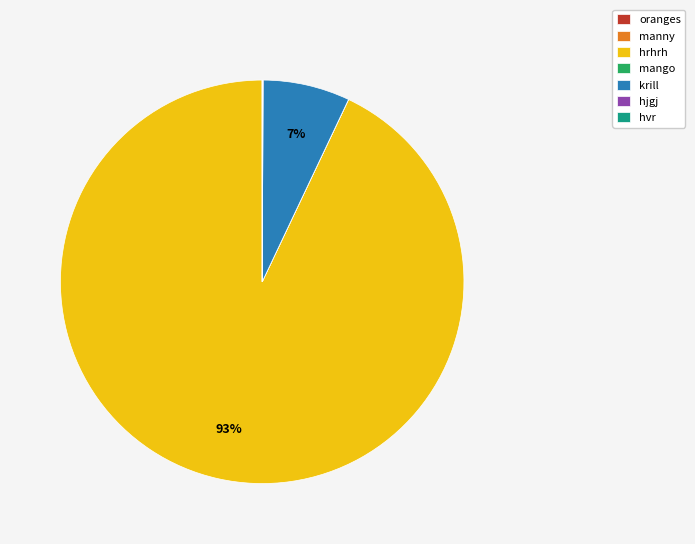

What is the largest slice in the pie chart?

hrhrh